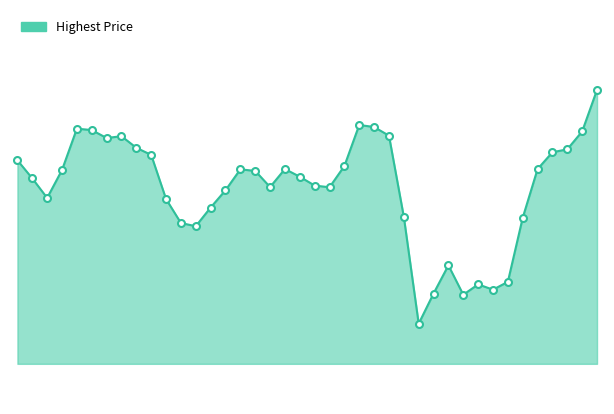

What is the value of the 4th point from the left?

230.9